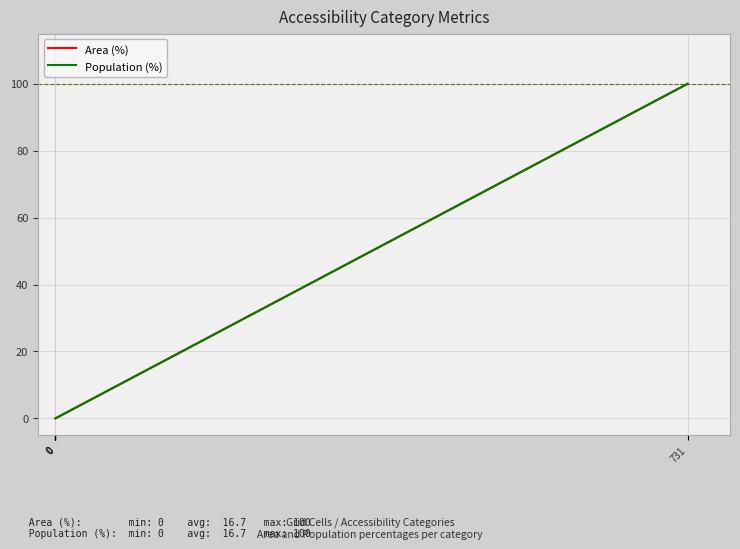

The Population (%) series shows 0 at 0. True or false?

True